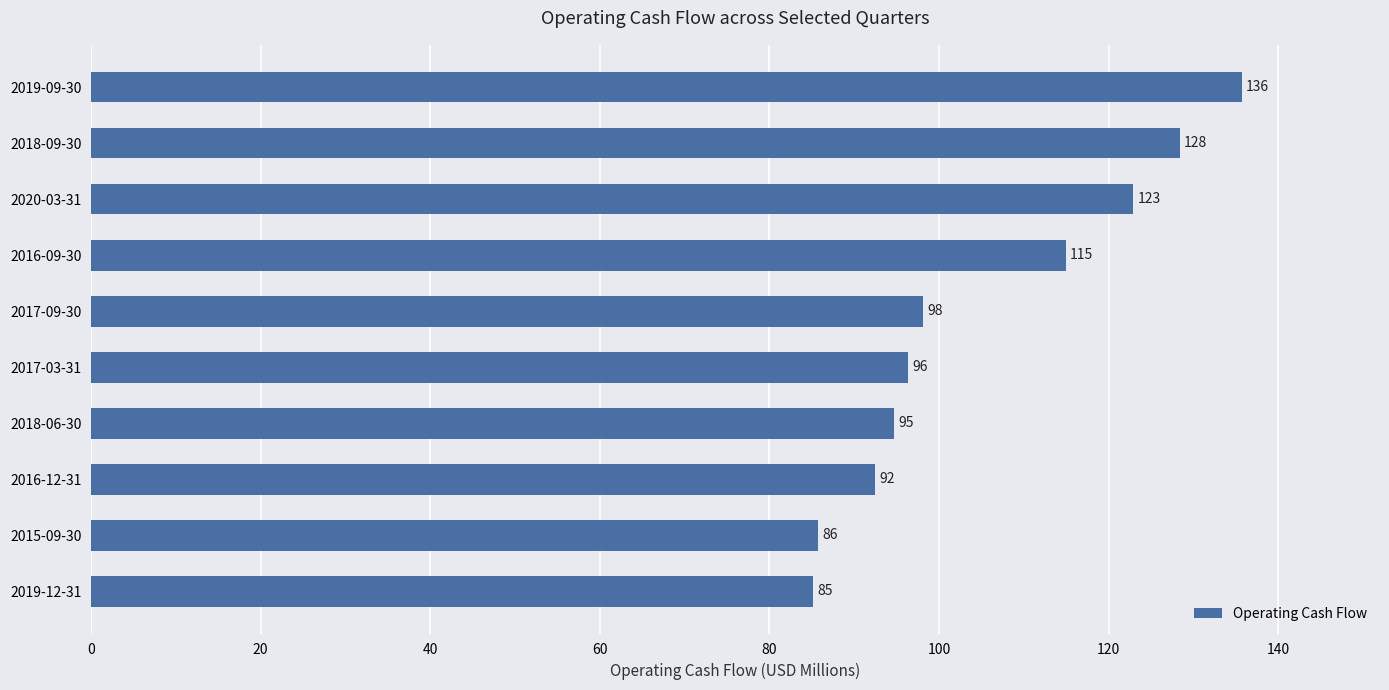

What is the difference between the second highest and second lowest values?

42.6